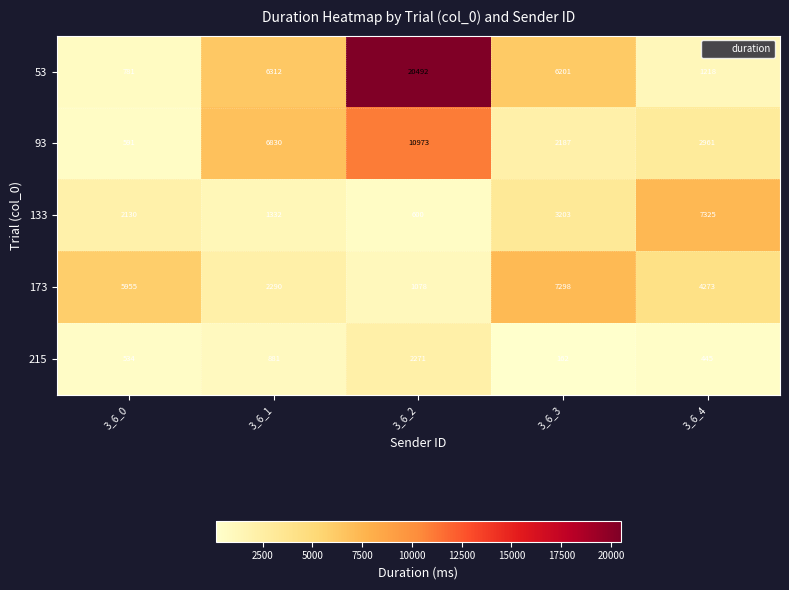

Where is 53 nearest to the value 10636?

3_6_1